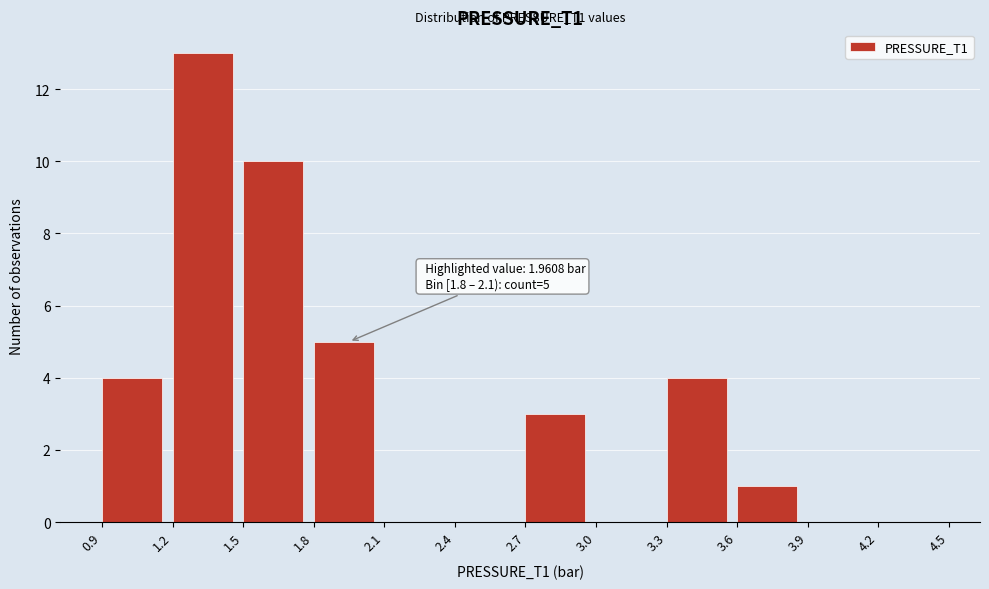

Over which range of the x-axis is the bar tallest?

1.2 to 1.5